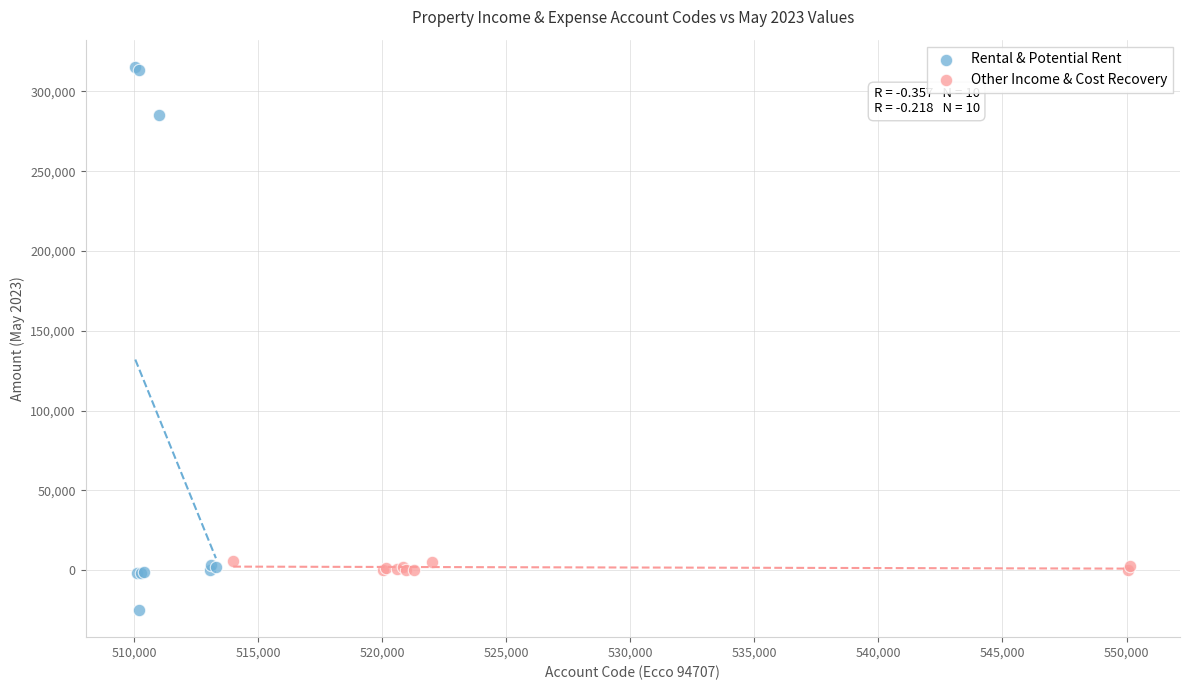

Which series contains the lowest Y value?

Rental & Potential Rent